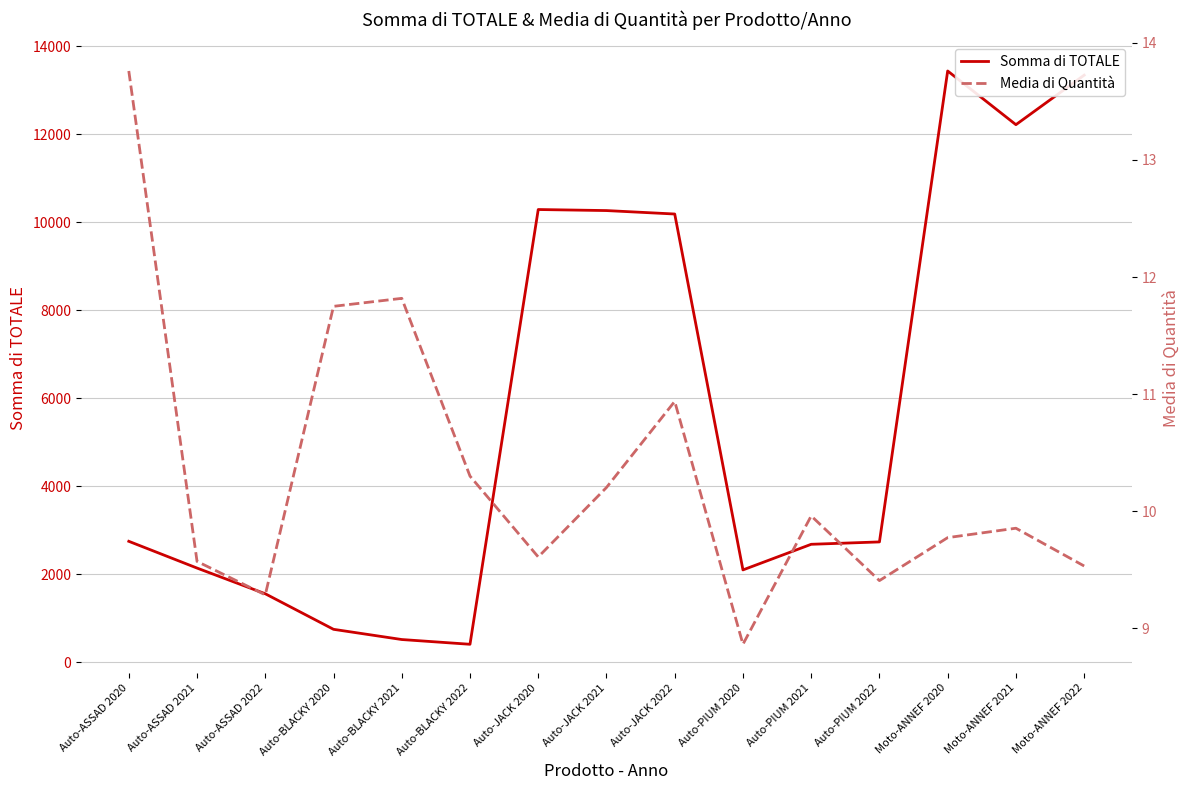

True or false: Media di Quantità and Somma di TOTALE cross at least once.

False